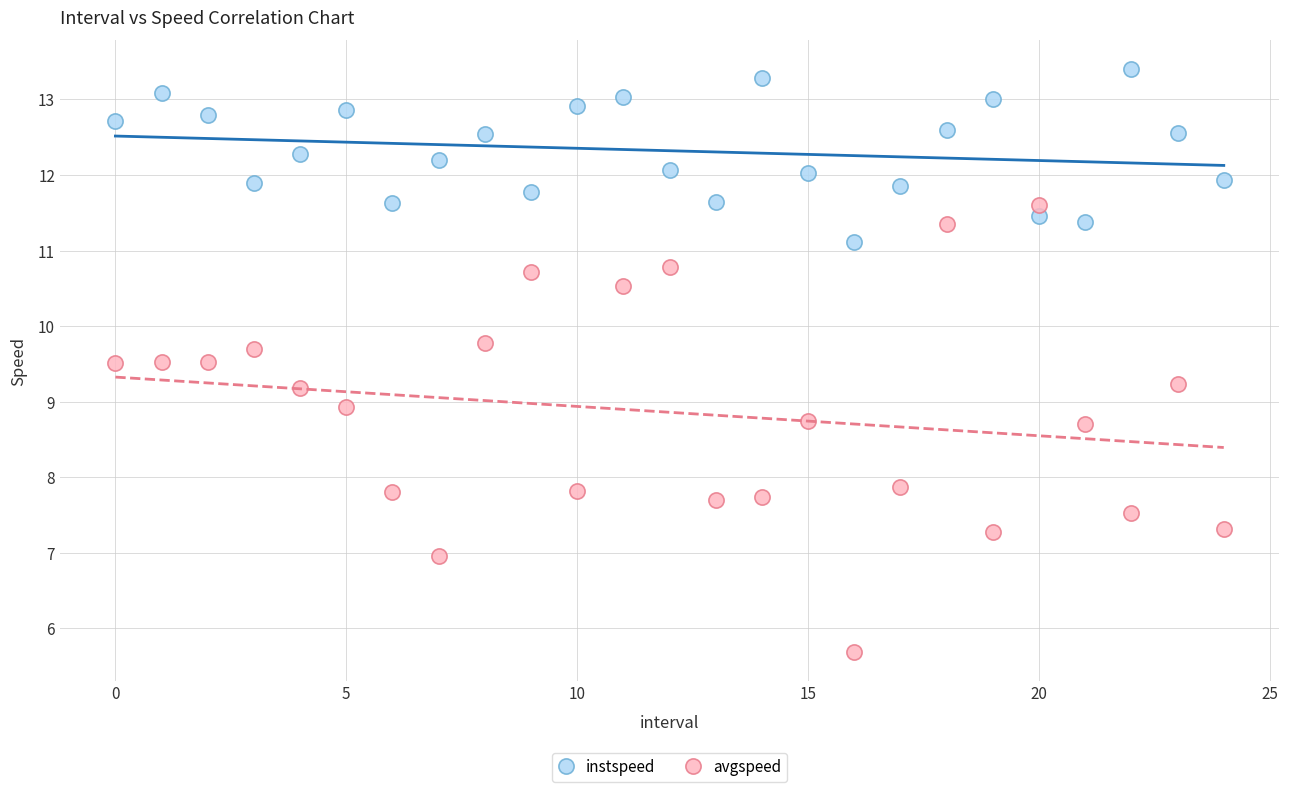

Across all data points, what is the range of Y values (max minus min)?

7.7